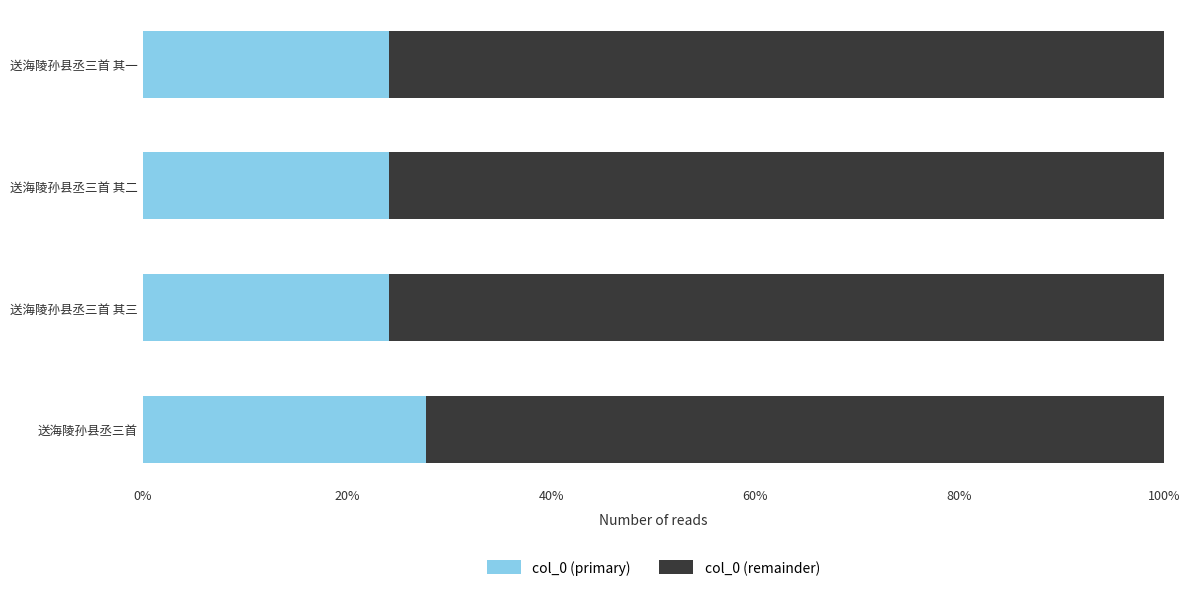

Is it true that col_0 (primary) equals 19.2 at 送海陵孙县丞三首?

False